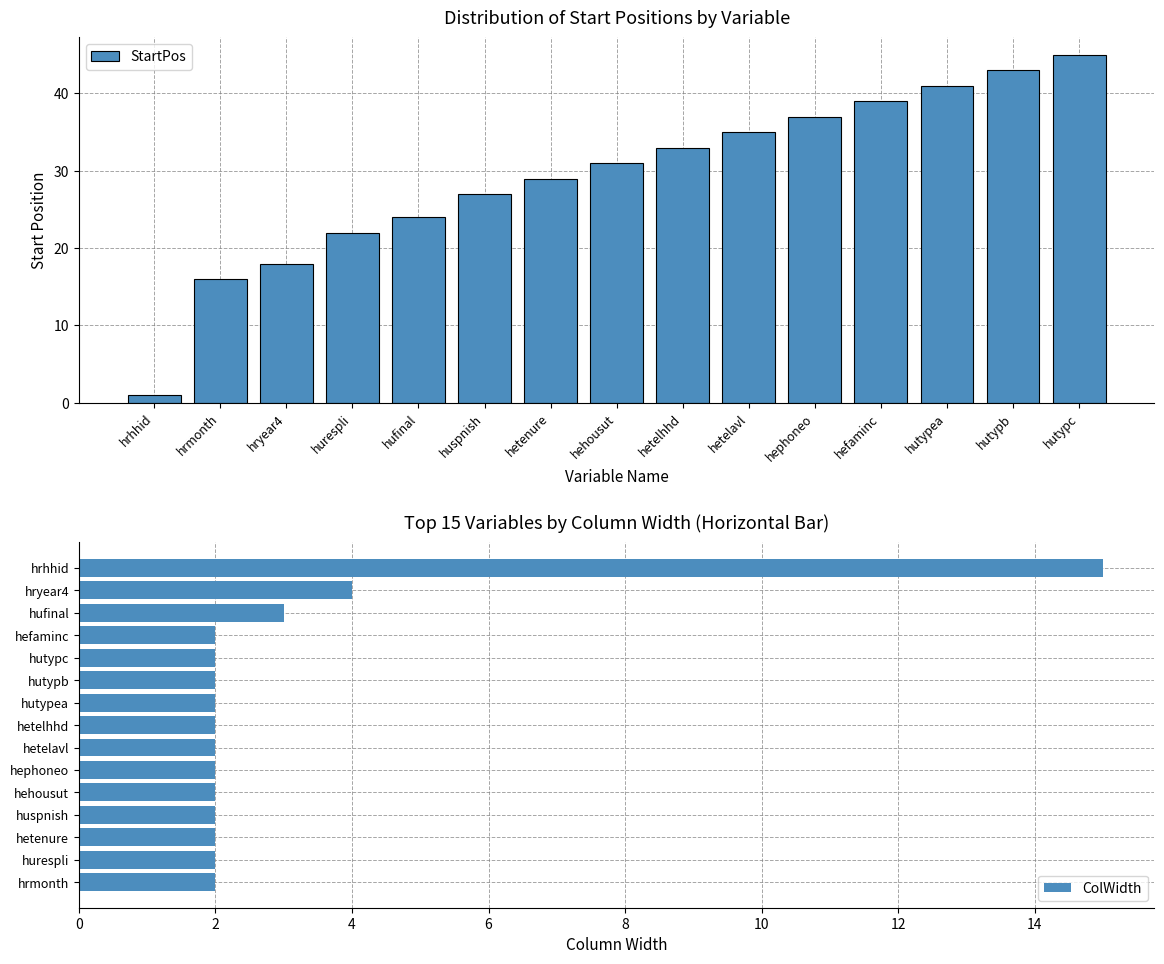

How many data points in ColWidth are above 2?

3